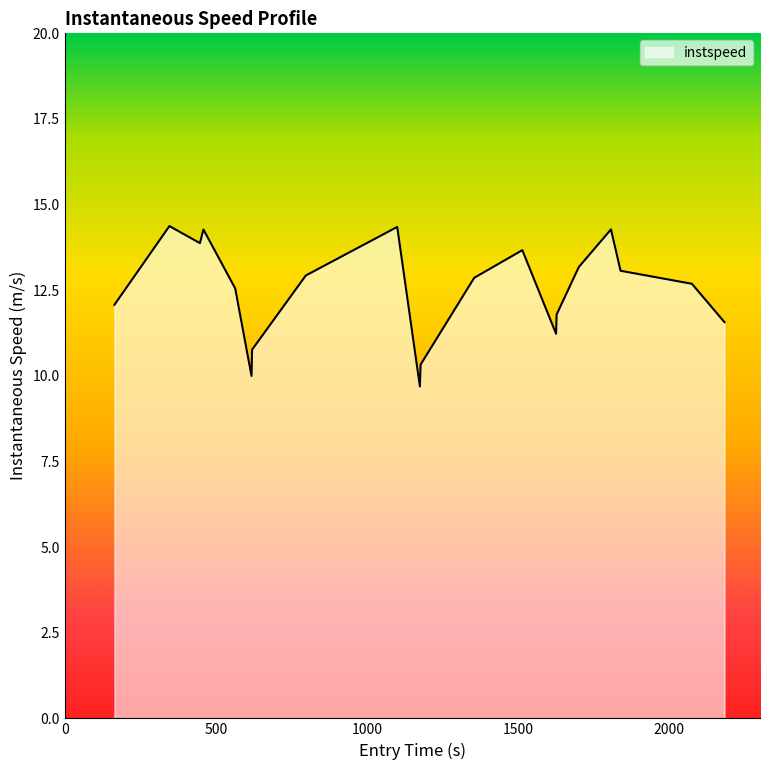

What is the difference between the maximum and minimum values?

4.7